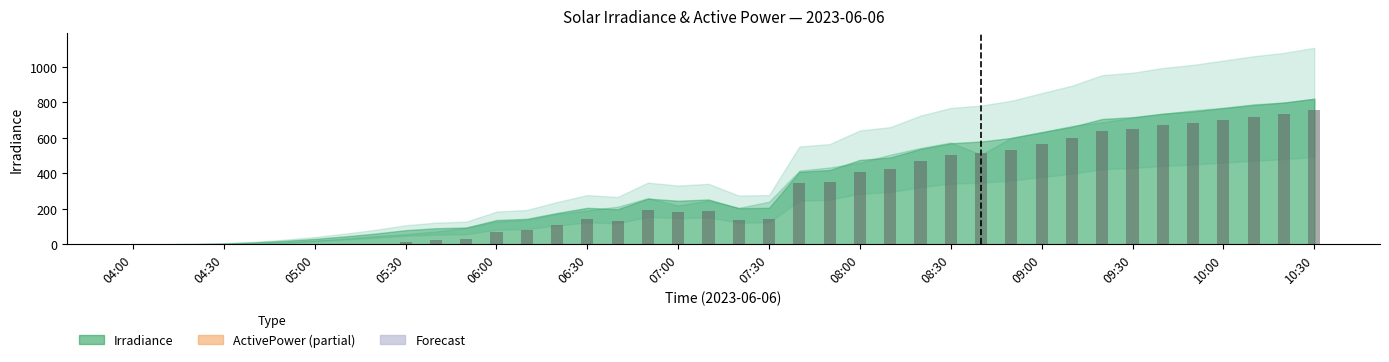

What is the maximum value shown in the chart?

754.4